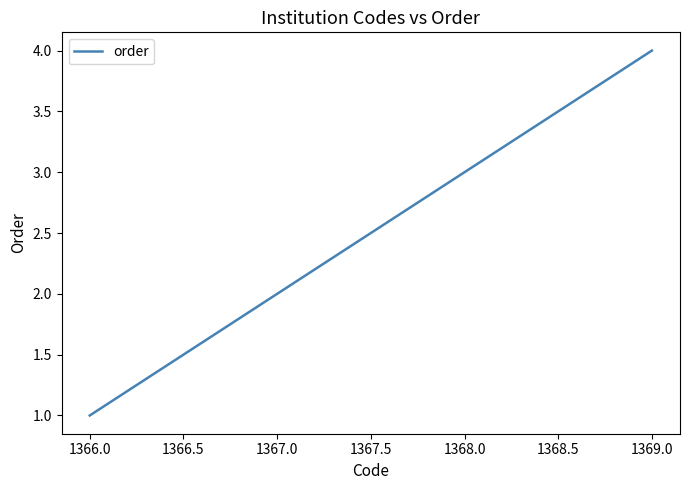

Reading left to right, list all the values displayed in this chart.

1	2	3	4